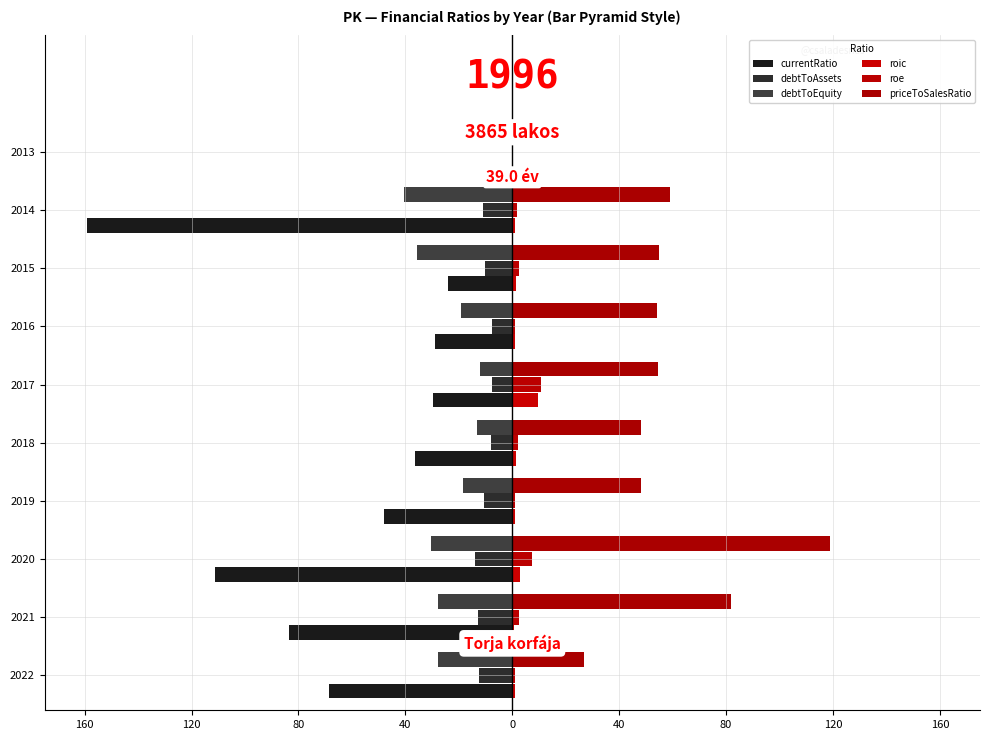

List the series in order of their peak value, lowest first.

currentRatio, debtToAssets, debtToEquity, roic, roe, priceToSalesRatio